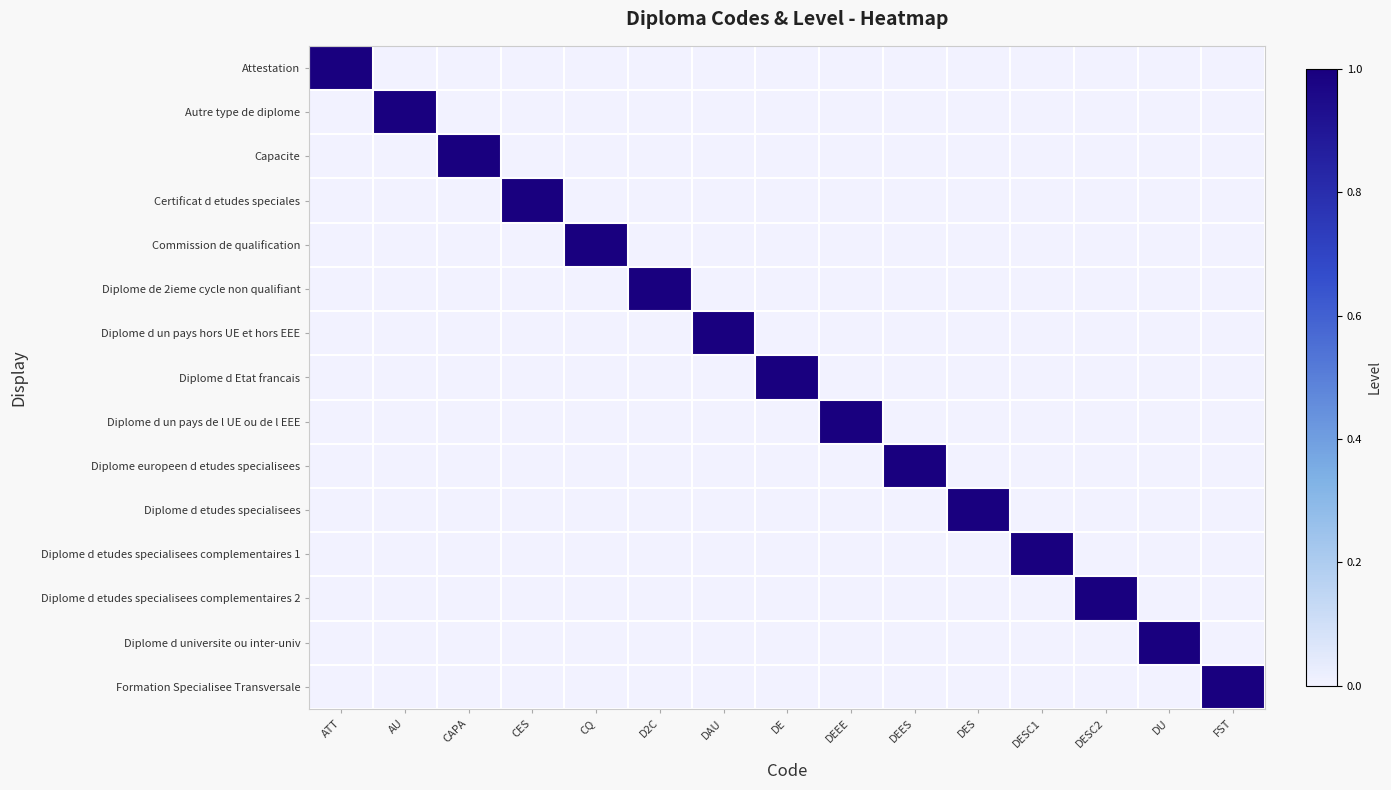

Between AU and CQ, which is larger?

AU